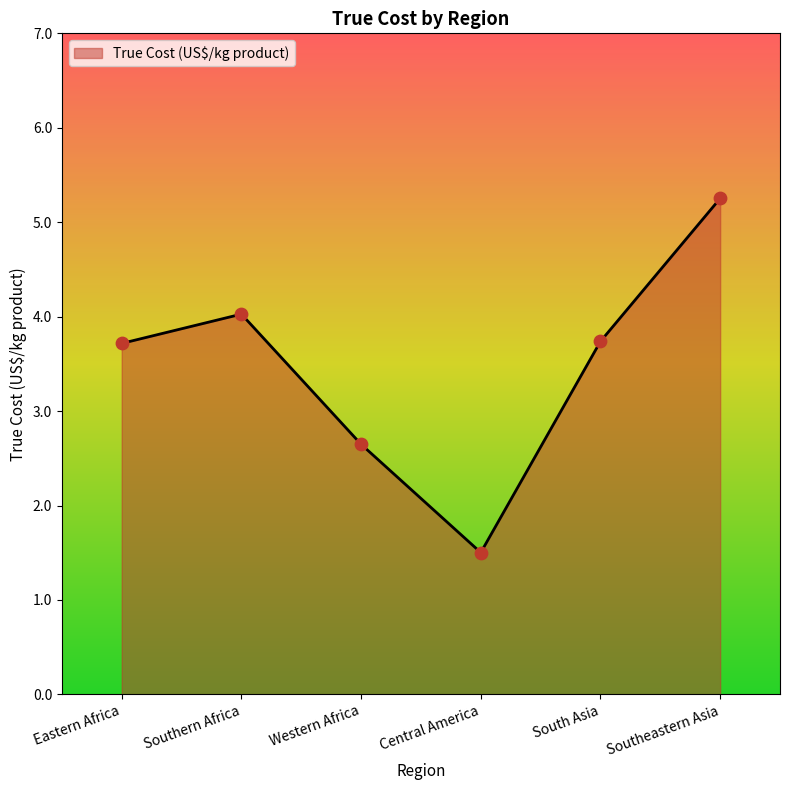

What is the change in value from Central America to South Asia?

+2.2